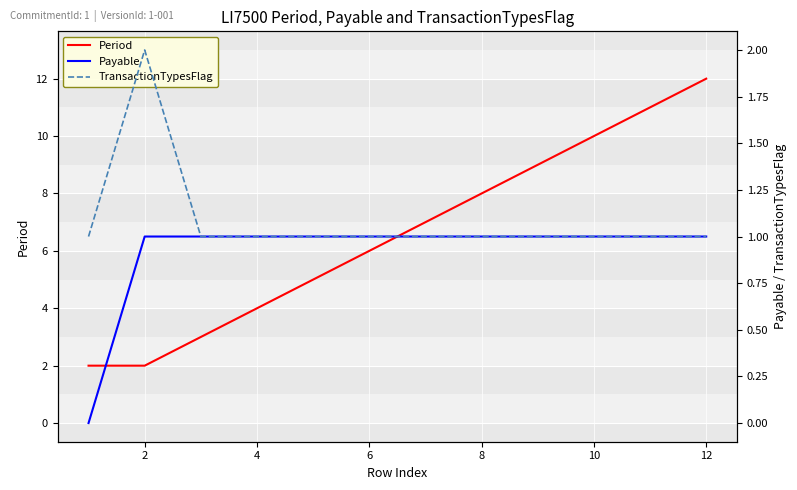

What is the lowest value of the TransactionTypesFlag series?

1